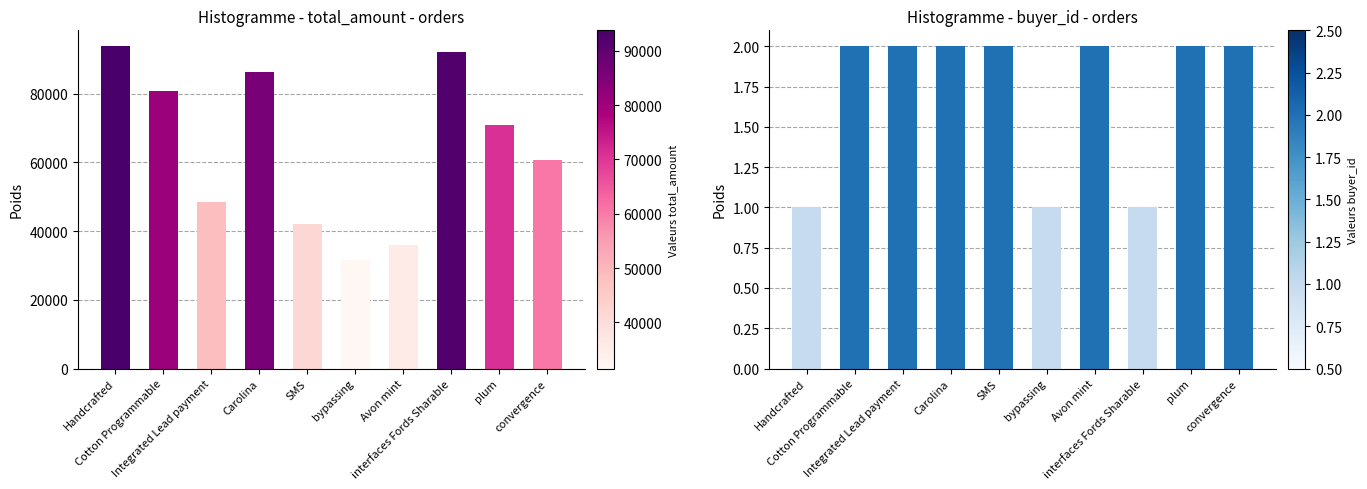

How many data points in total_amount are above 71017?

4